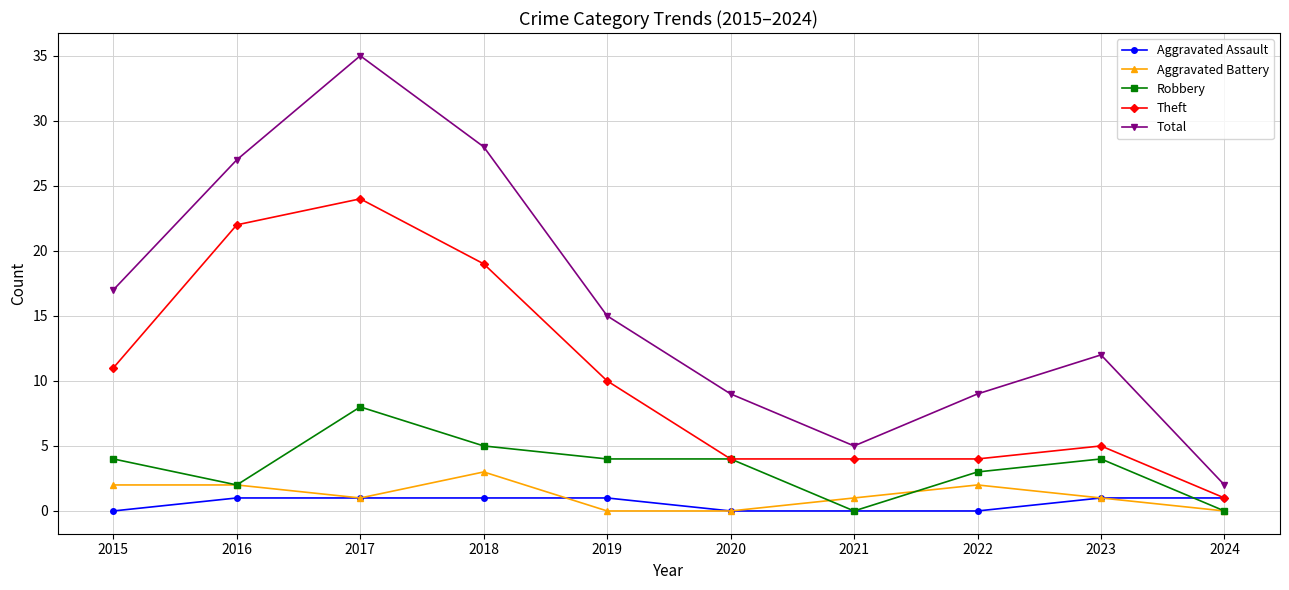

Reading left to right, what are all the values shown in this chart?

Aggravated Assault: 0	1	1	1	1	0	0	0	1	1
Aggravated Battery: 2	2	1	3	0	0	1	2	1	0
Robbery: 4	2	8	5	4	4	0	3	4	0
Theft: 11	22	24	19	10	4	4	4	5	1
Total: 17	27	35	28	15	9	5	9	12	2